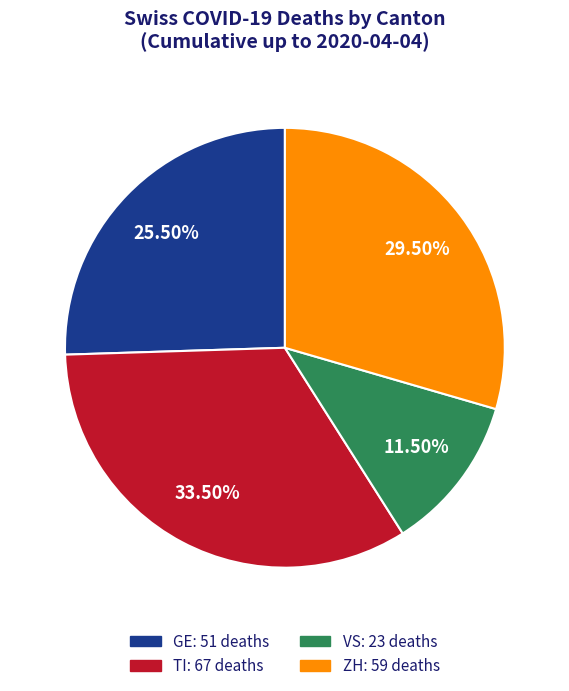

Is there a majority slice in this chart?

No